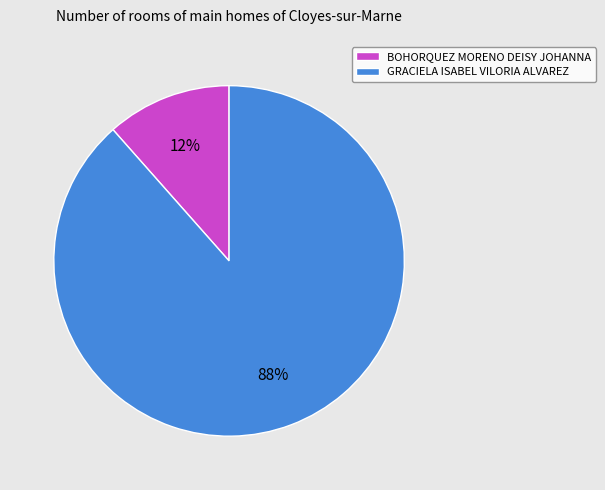

True or false: GRACIELA ISABEL VILORIA ALVAREZ accounts for 88% of the total.

True